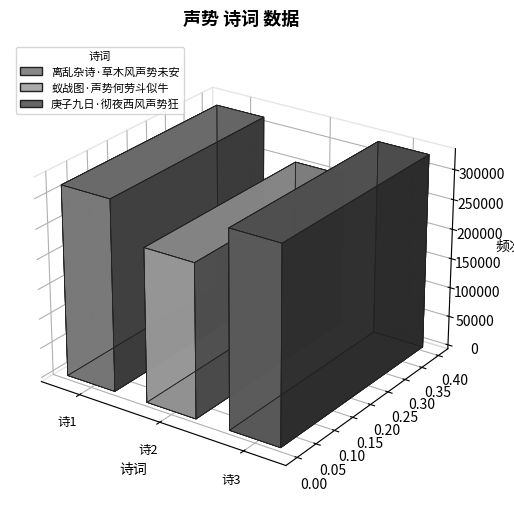

Count the number of categories in the chart.

3